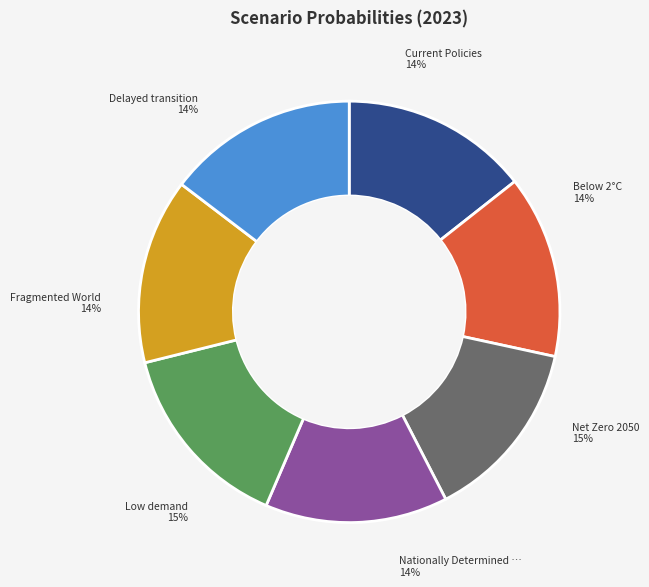

Count the number of slices in the pie.

7